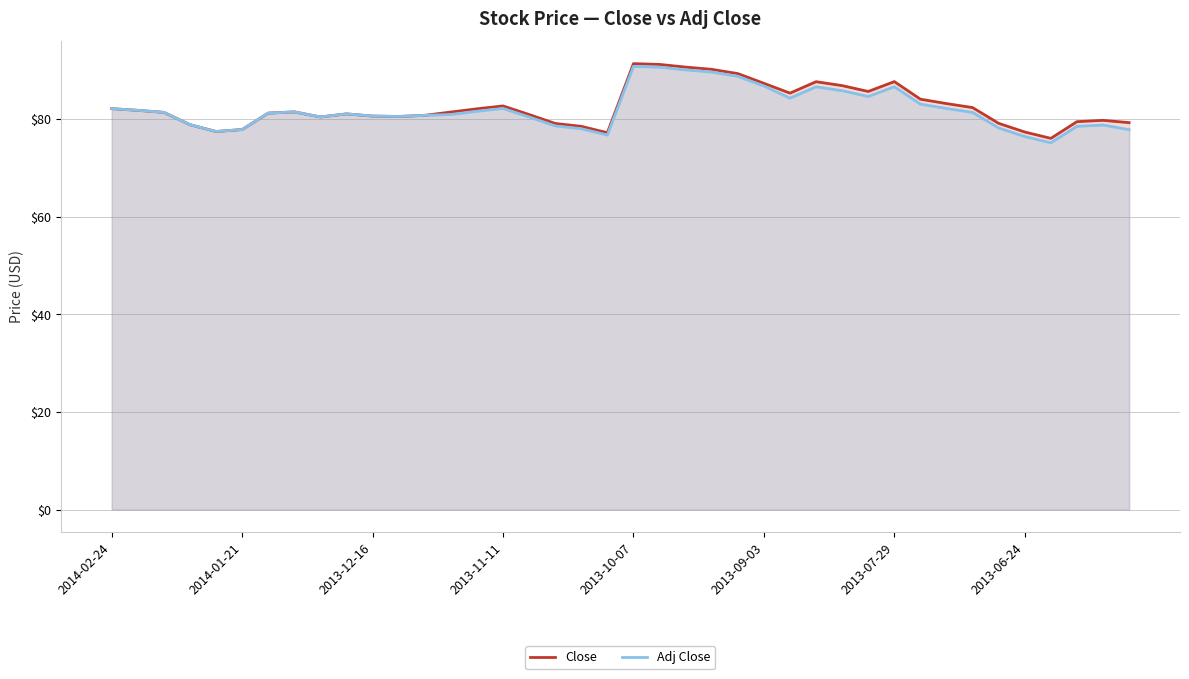

At how many categories does at least one series exceed 80?

28